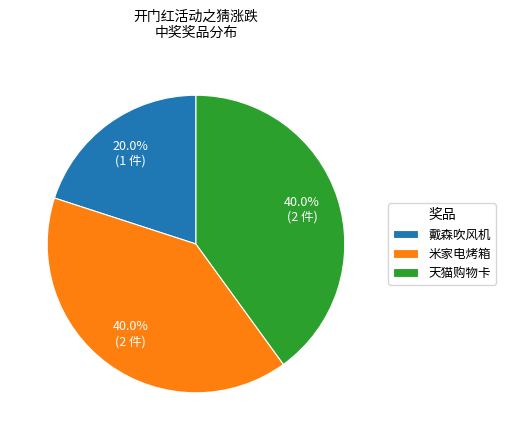

How many segments does this pie chart have?

3